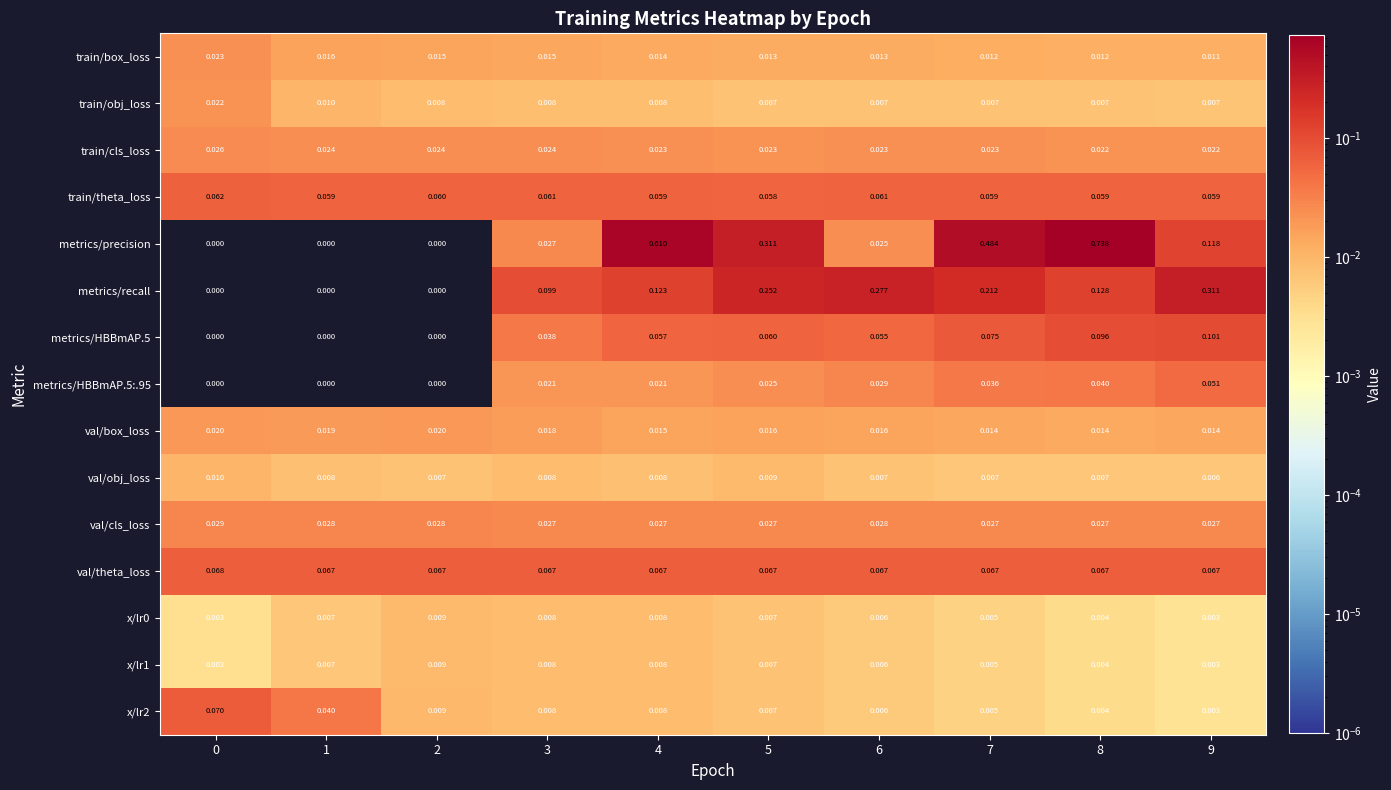

Which series has the largest total across all categories?

metrics/precision